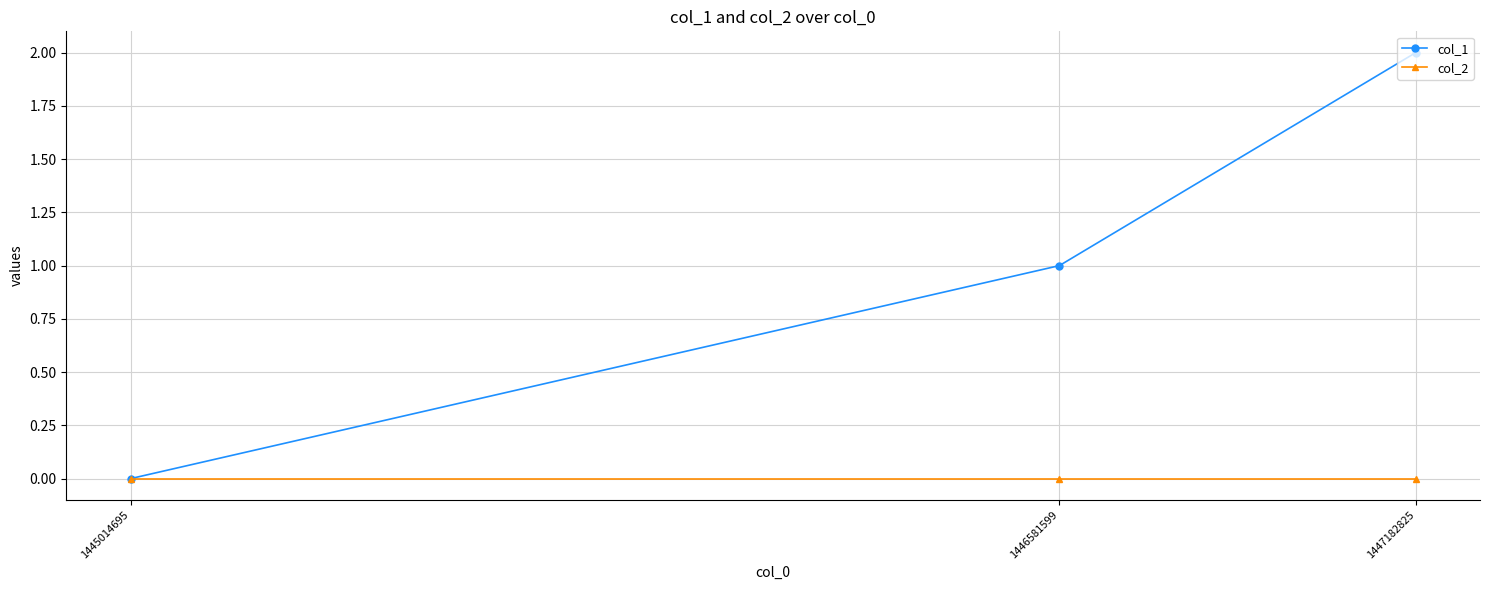

Is it true that col_2 equals 0 at 1445014695?

True